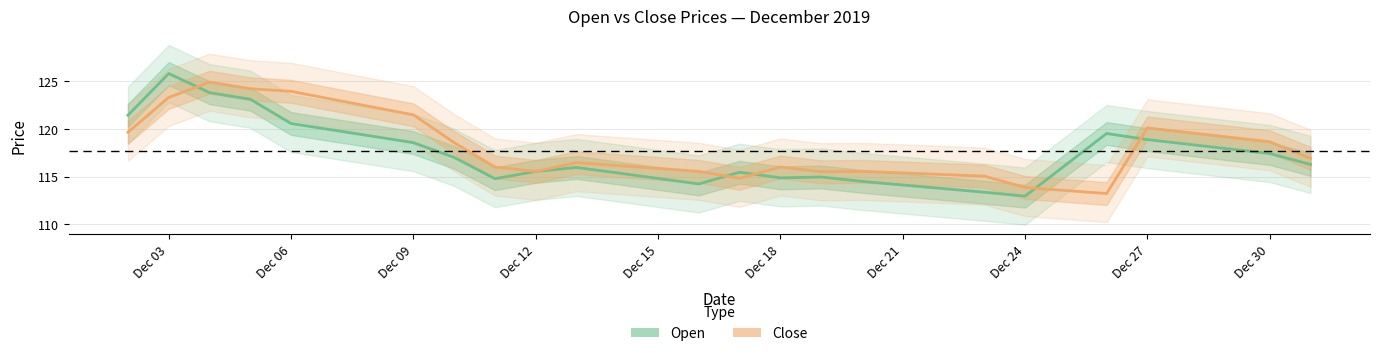

What are all the series names shown in the legend?

Open, Close